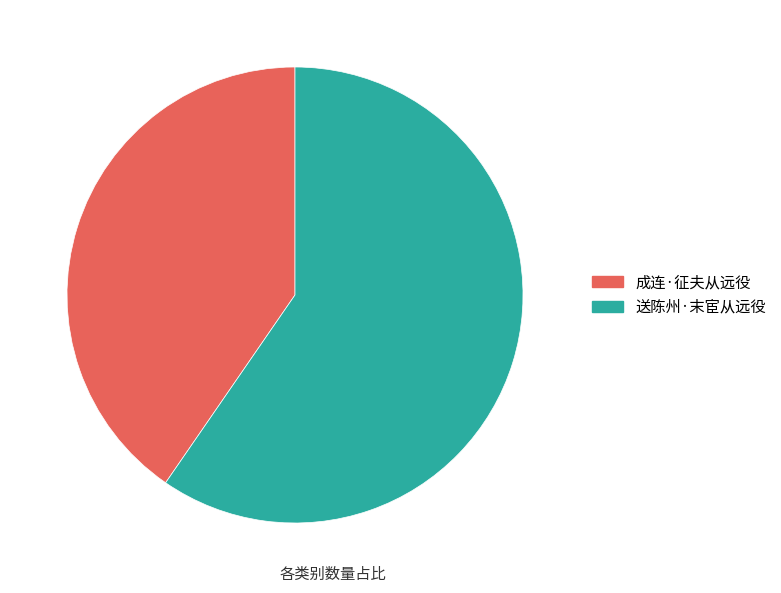

Is the sum of 送陈州·末宦从远役 and 成连·征夫从远役 greater than half?

Yes